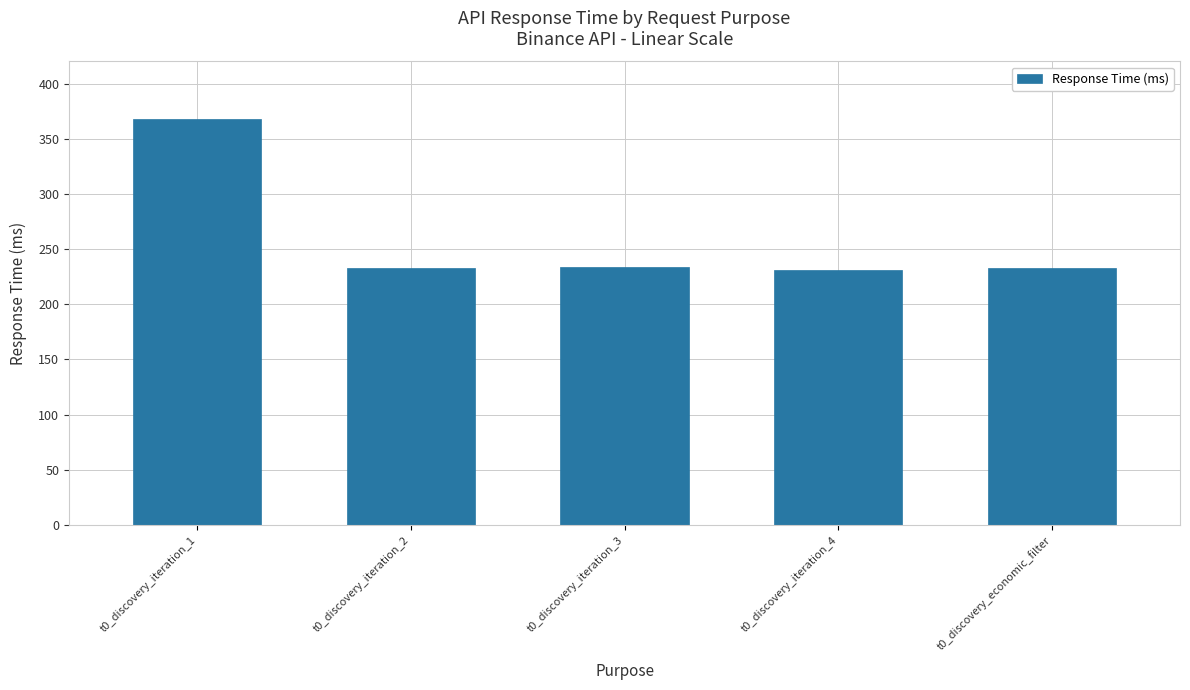

The value at t0_discovery_iteration_3 is 149.1. True or false?

False